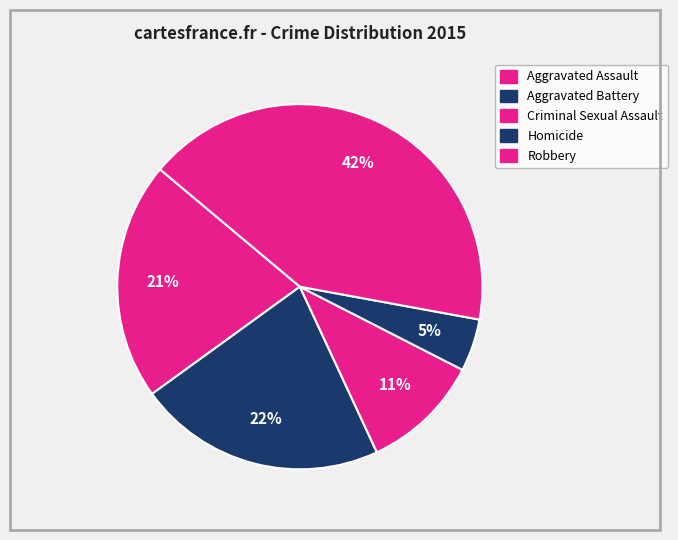

How many segments does this pie chart have?

5